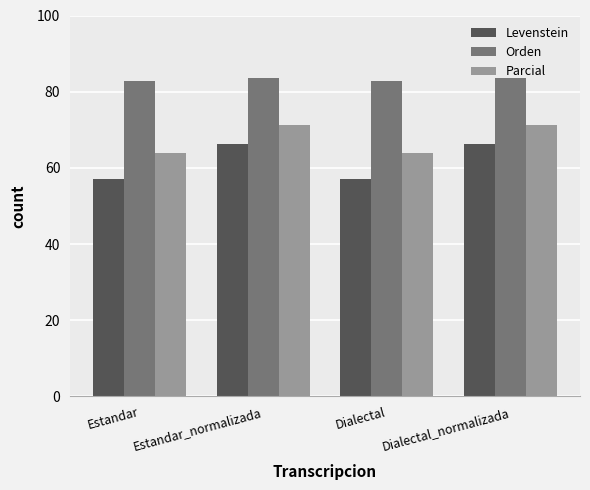

What is the lowest value of the Parcial series?

64.0